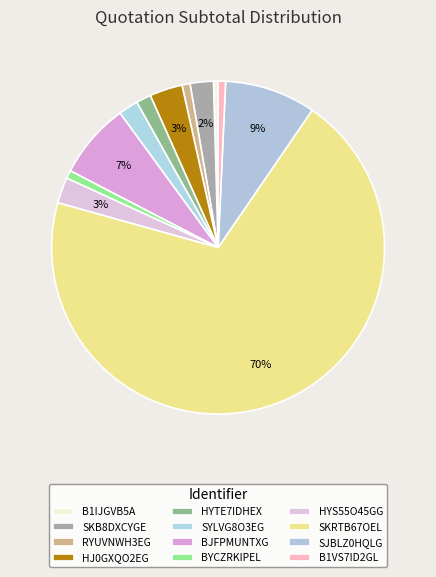

To the nearest percent, what is the average slice percentage?

8%